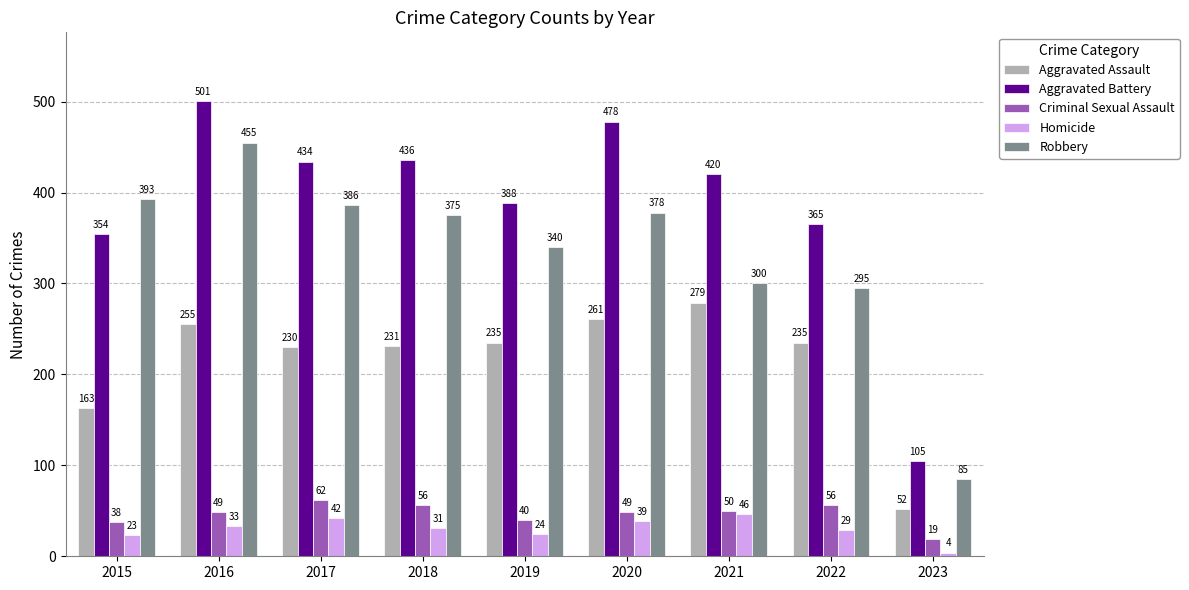

What is the difference between the Robbery values at 2015 and 2023?

308